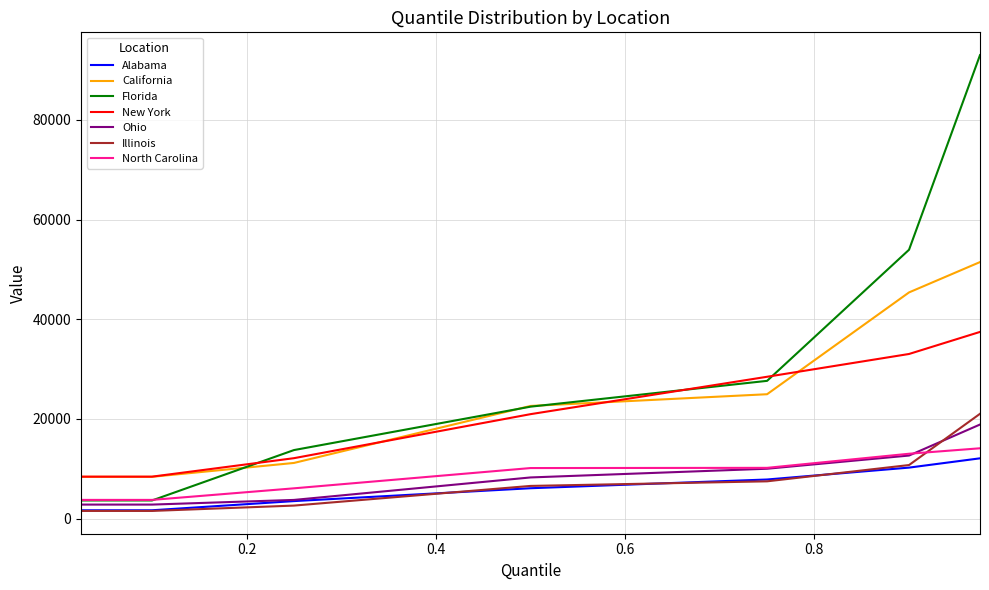

True or false: Ohio and New York cross at least once.

False